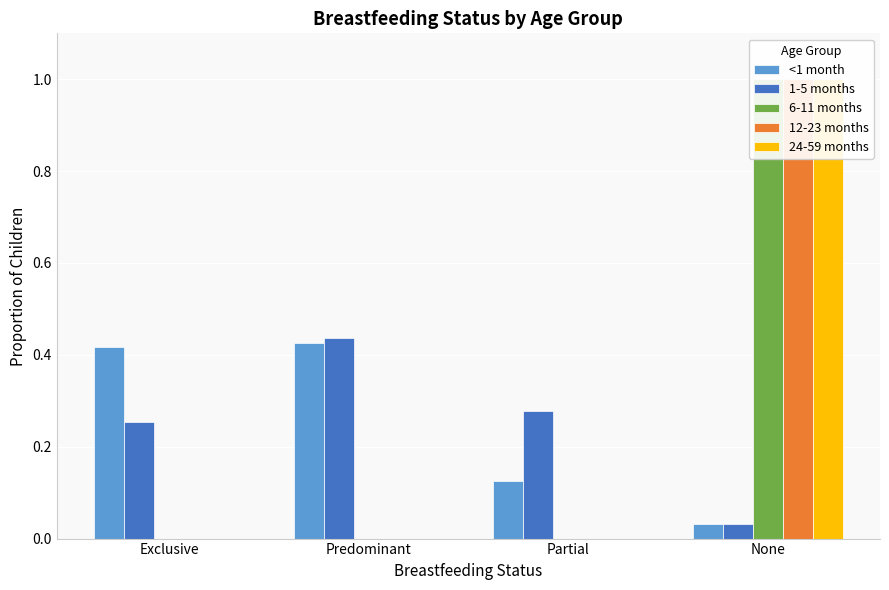

How many groups of bars are there?

4